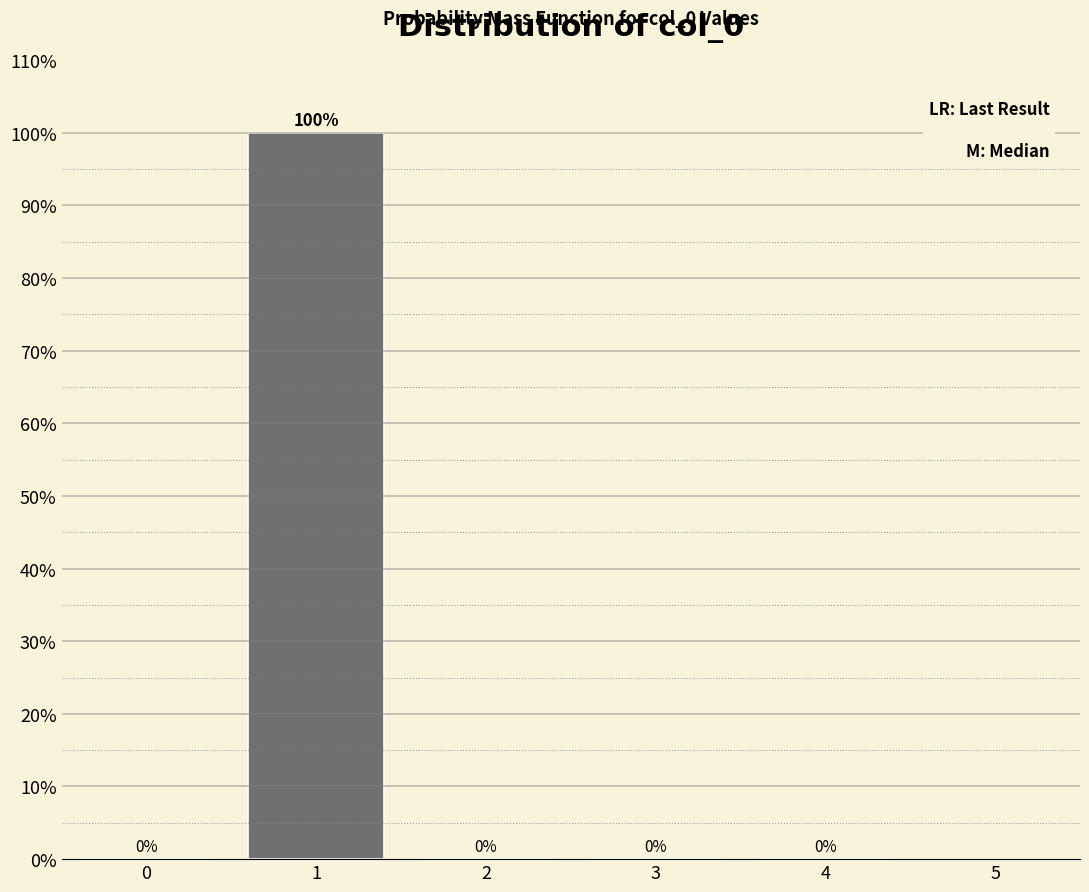

Which range on the x-axis has the tallest bar?

0.5 to 1.5